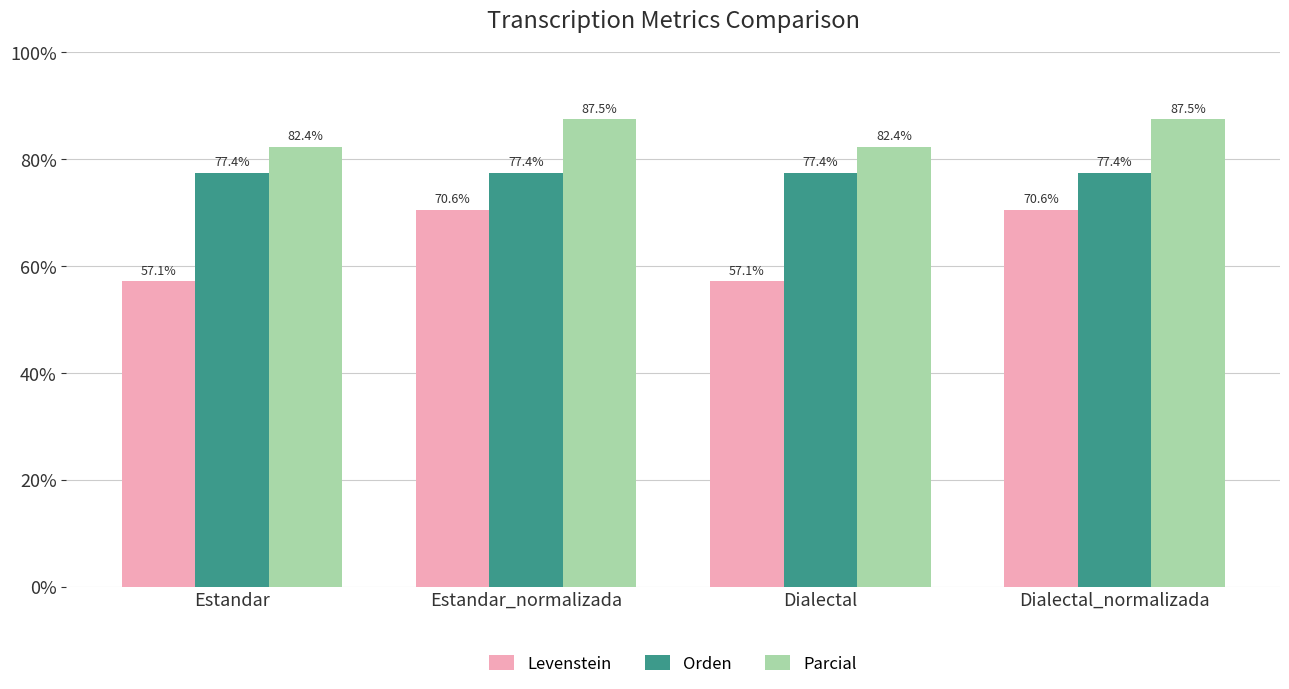

What is the label of the 3rd bar from the right?

Estandar_normalizada